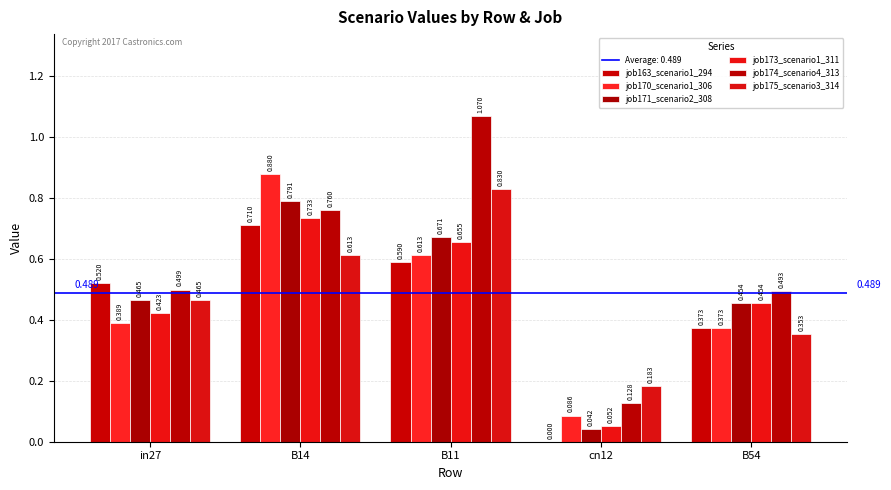

Reading right to left, list all the values displayed in this chart.

job163_scenario1_294: 0.4	0.0	0.6	0.7	0.5
job170_scenario1_306: 0.4	0.1	0.6	0.9	0.4
job171_scenario2_308: 0.5	0.0	0.7	0.8	0.5
job173_scenario1_311: 0.5	0.1	0.7	0.7	0.4
job174_scenario4_313: 0.5	0.1	1.1	0.8	0.5
job175_scenario3_314: 0.4	0.2	0.8	0.6	0.5